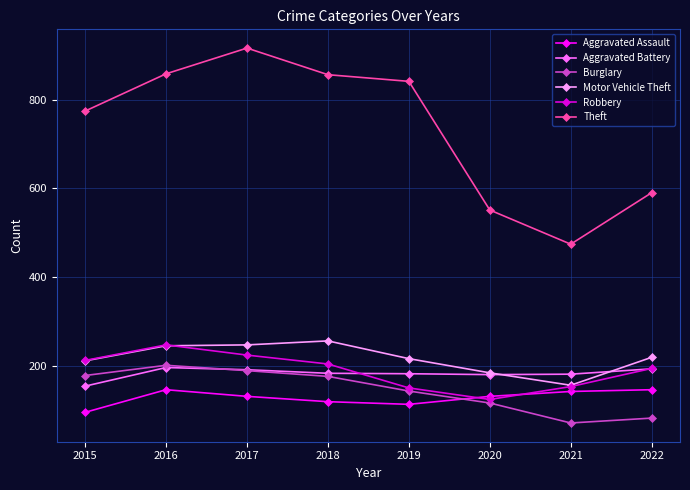

How many values in the Aggravated Assault series are below 131?

3